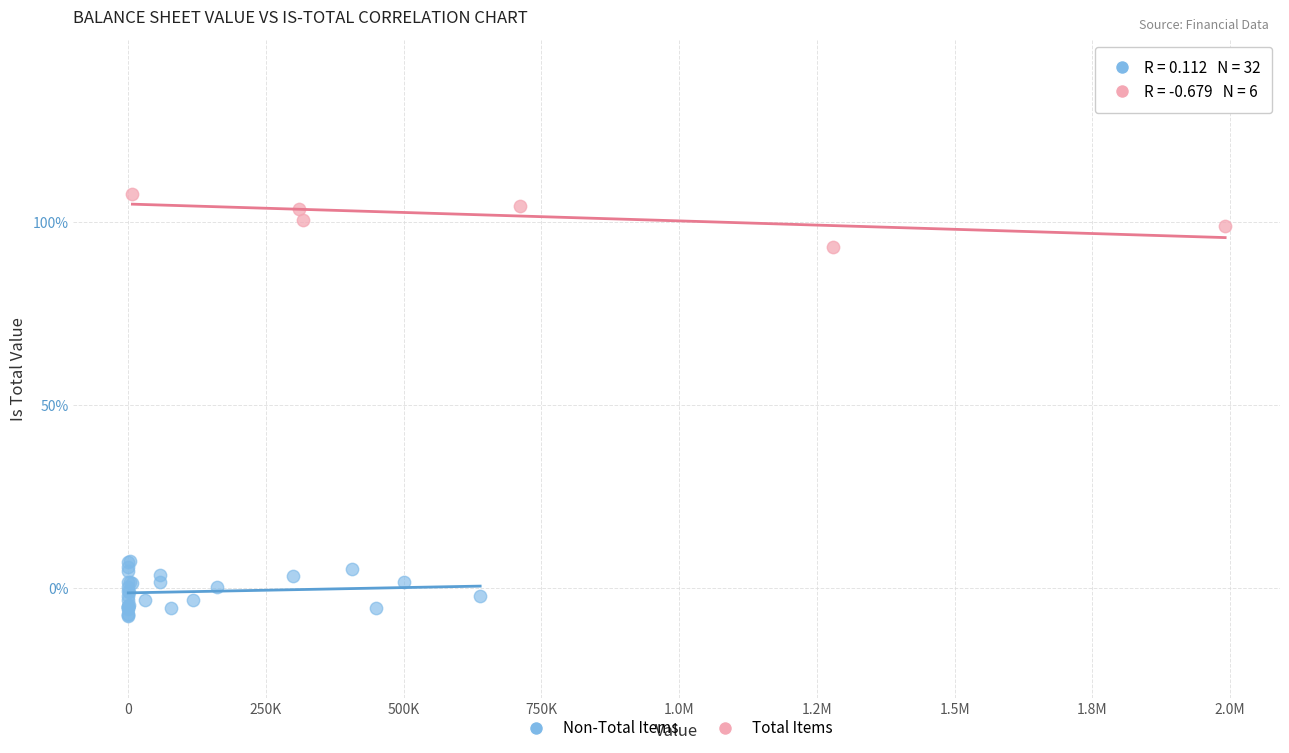

What are all the series names shown in the legend?

Non-Total Items, Total Items